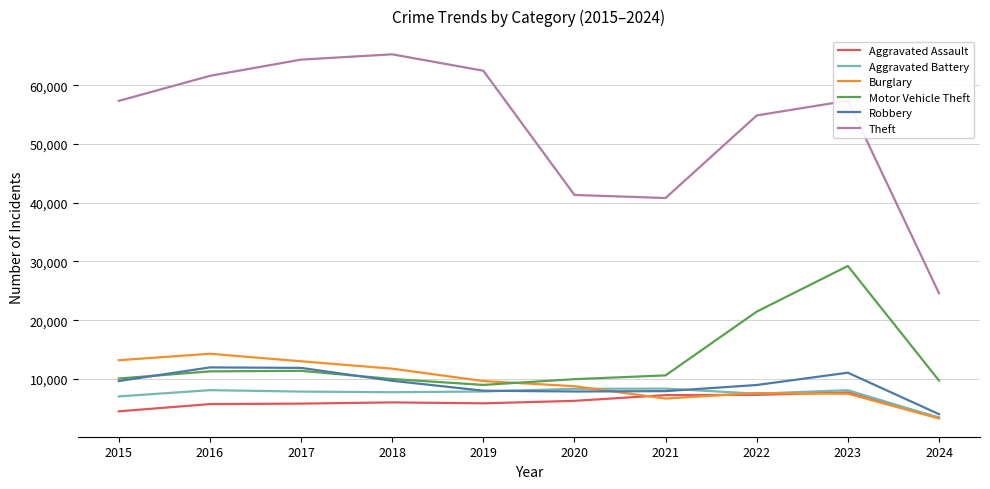

At which label is Motor Vehicle Theft closest to 19109?

2022